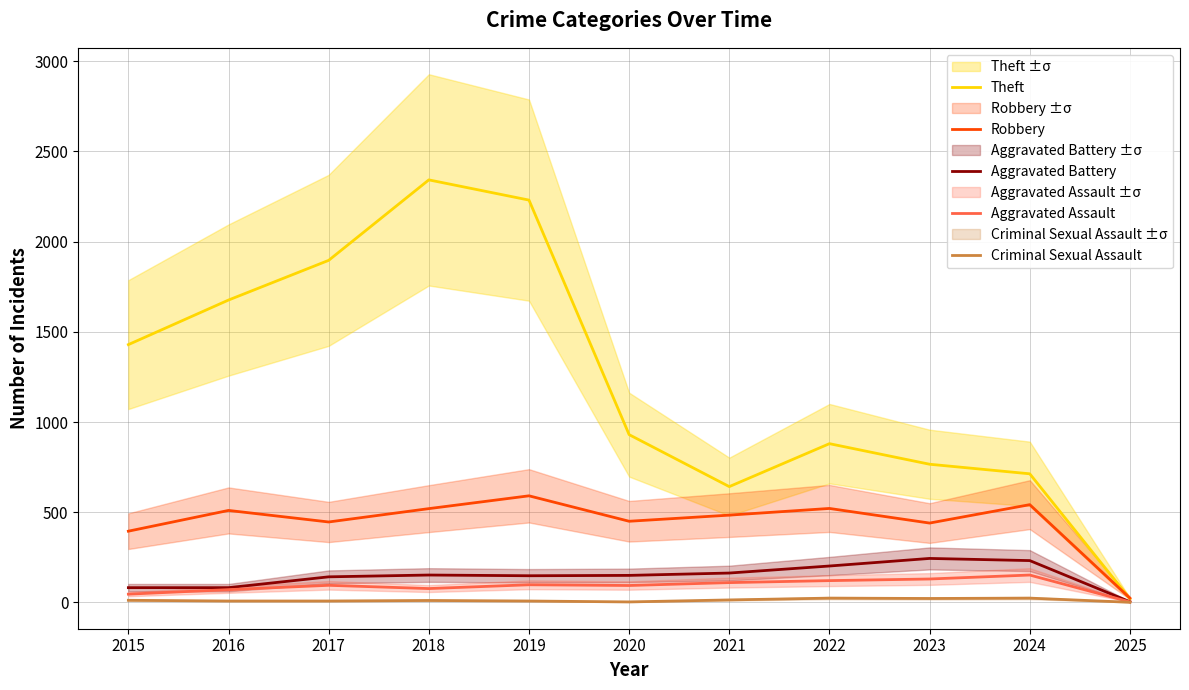

True or false: Robbery and Criminal Sexual Assault cross at least once.

False